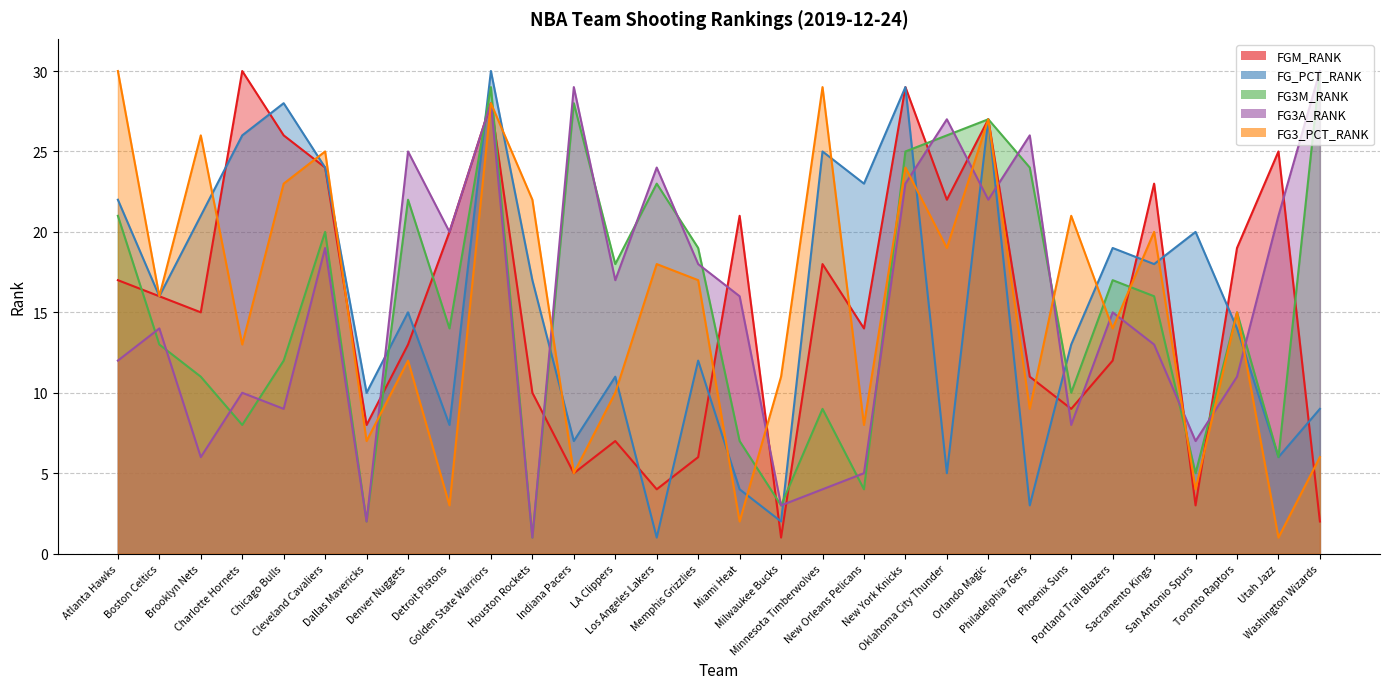

After their last crossing, which series has the higher values: FG_PCT_RANK or FG3M_RANK?

FG3M_RANK